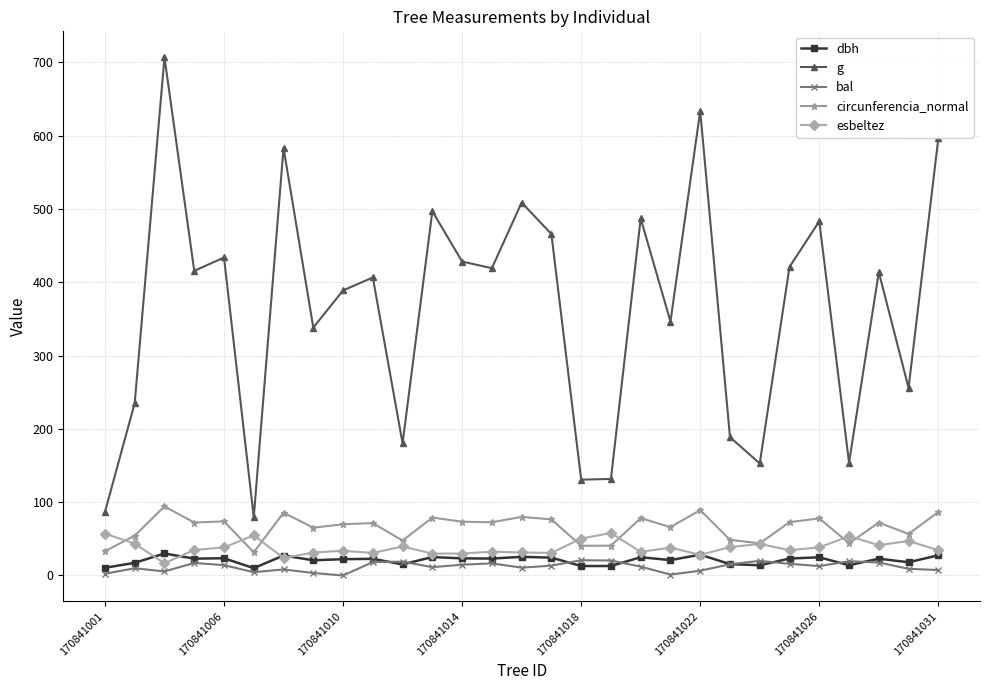

What is the value of the dbh point at the 13th from the left?

23.4